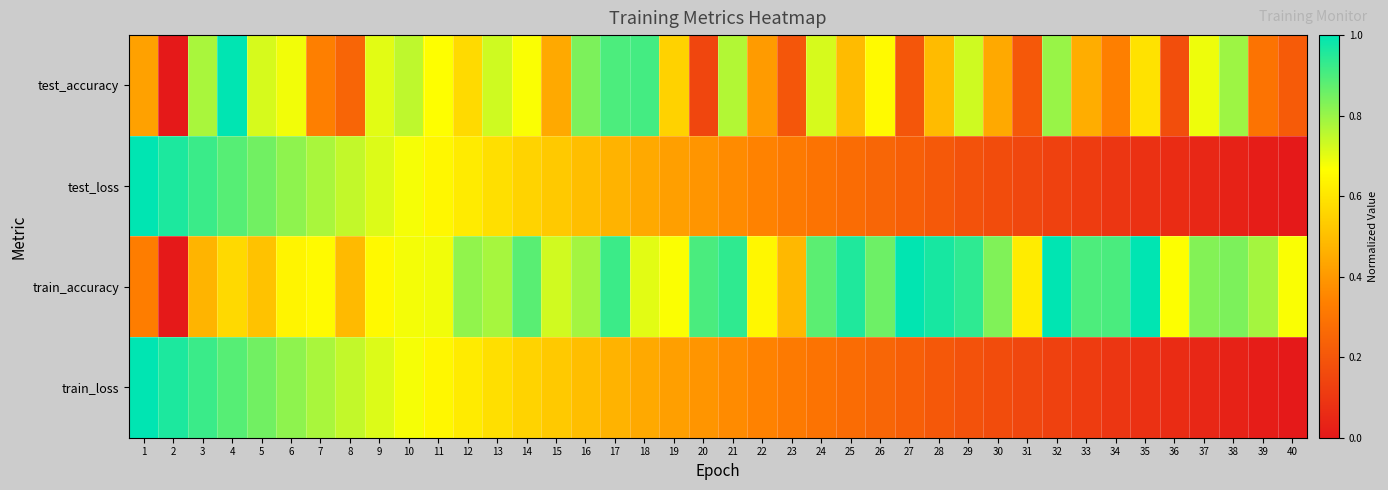

Reading right to left, what are all the values shown in this chart?

test_accuracy: 40=0.2	39=0.3	38=0.8	37=0.7	36=0.2	35=0.6	34=0.3	33=0.5	32=0.8	31=0.2	30=0.4	29=0.7	28=0.5	27=0.2	26=0.7	25=0.5	24=0.7	23=0.2	22=0.4	21=0.8	20=0.1	19=0.6	18=0.9	17=0.9	16=0.8	15=0.4	14=0.7	13=0.7	12=0.6	11=0.7	10=0.8	9=0.7	8=0.2	7=0.3	6=0.7	5=0.7	4=1.0	3=0.8	2=0.0	1=0.4
test_loss: 40=0.0	39=0.0	38=0.0	37=0.0	36=0.1	35=0.1	34=0.1	33=0.1	32=0.1	31=0.2	30=0.2	29=0.2	28=0.2	27=0.2	26=0.3	25=0.3	24=0.3	23=0.3	22=0.3	21=0.4	20=0.4	19=0.4	18=0.4	17=0.5	16=0.5	15=0.5	14=0.6	13=0.6	12=0.6	11=0.6	10=0.7	9=0.7	8=0.7	7=0.8	6=0.8	5=0.8	4=0.9	3=0.9	2=1.0	1=1.0
train_accuracy: 40=0.7	39=0.8	38=0.8	37=0.8	36=0.7	35=1.0	34=0.9	33=0.9	32=1.0	31=0.6	30=0.8	29=0.9	28=1.0	27=1.0	26=0.9	25=1.0	24=0.9	23=0.5	22=0.6	21=0.9	20=0.9	19=0.7	18=0.7	17=0.9	16=0.8	15=0.7	14=0.9	13=0.8	12=0.8	11=0.7	10=0.7	9=0.7	8=0.5	7=0.7	6=0.6	5=0.5	4=0.6	3=0.5	2=0.0	1=0.3
train_loss: 40=0.0	39=0.0	38=0.0	37=0.0	36=0.1	35=0.1	34=0.1	33=0.1	32=0.1	31=0.2	30=0.2	29=0.2	28=0.2	27=0.2	26=0.3	25=0.3	24=0.3	23=0.3	22=0.3	21=0.4	20=0.4	19=0.4	18=0.4	17=0.5	16=0.5	15=0.5	14=0.6	13=0.6	12=0.6	11=0.6	10=0.7	9=0.7	8=0.7	7=0.8	6=0.8	5=0.8	4=0.9	3=0.9	2=1.0	1=1.0